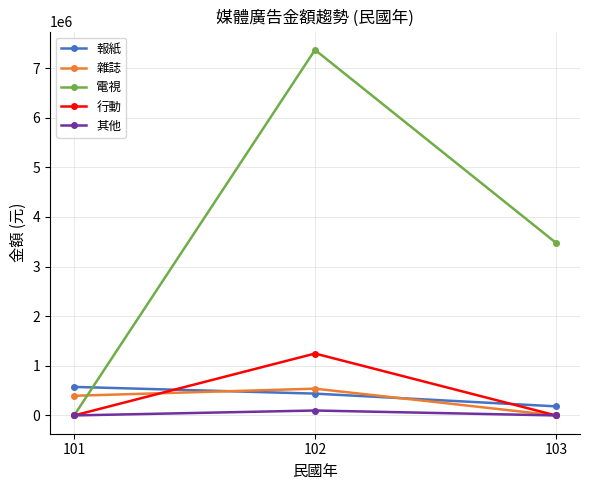

How many positive values does the 雜誌 series have?

2